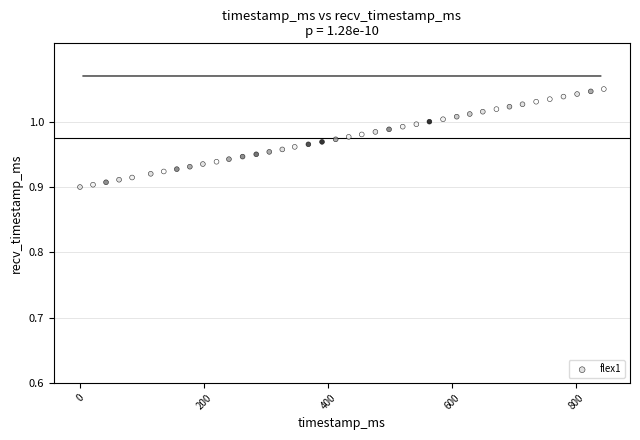

What is the range of X values (max minus min)?

844.0